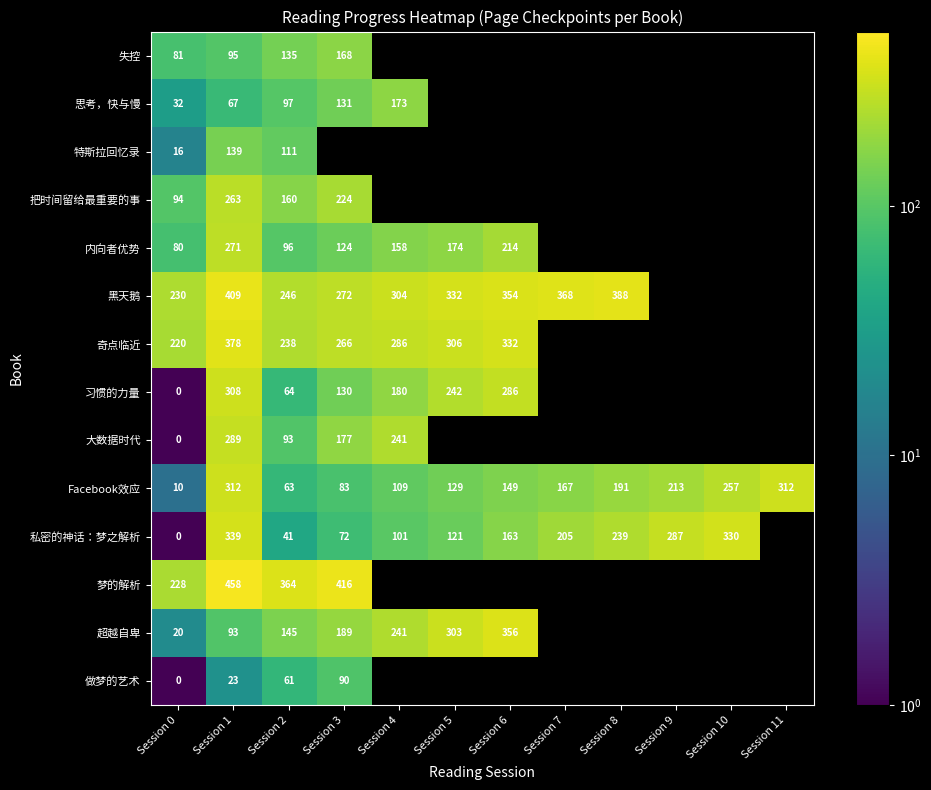

Between Session 7 and Session 1, which is larger?

Session 1